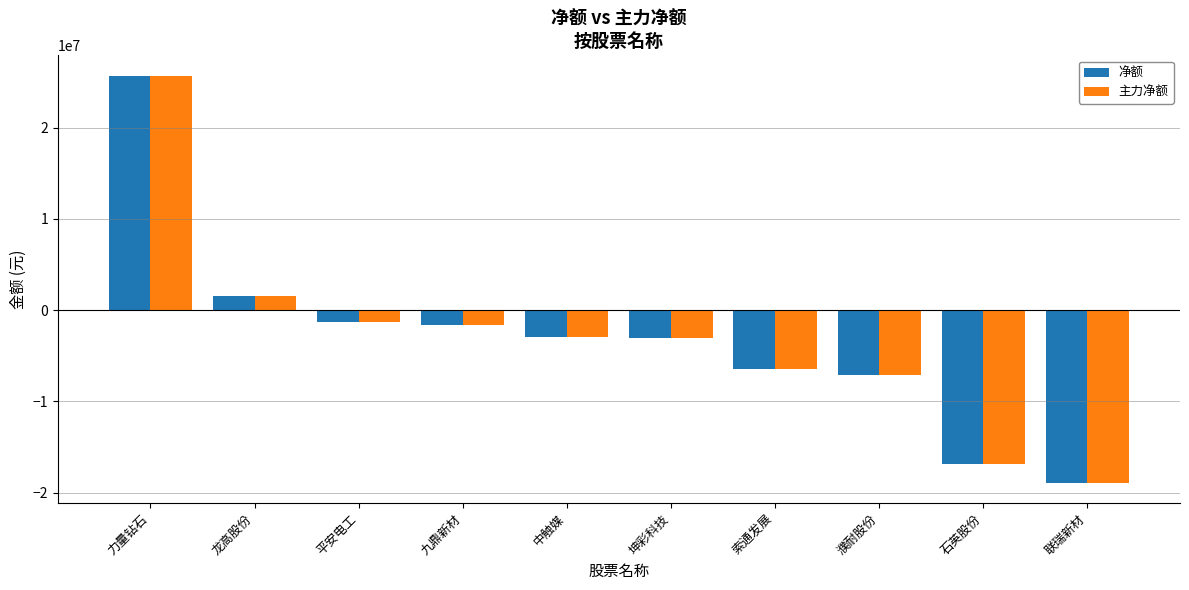

What is the difference between the 主力净额 values at 平安电工 and 联瑞新材?

17617026